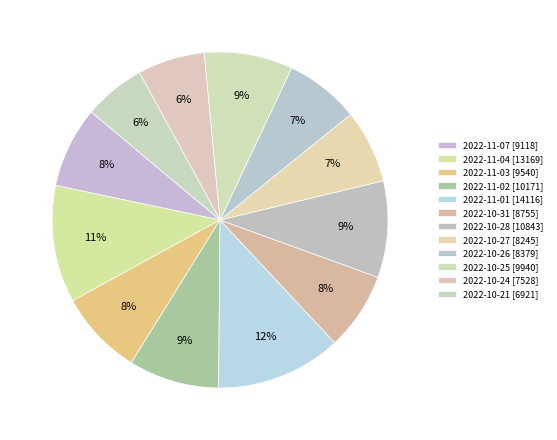

To the nearest percent, what is the combined percentage of 2022-10-28 and 2022-10-31?

17%